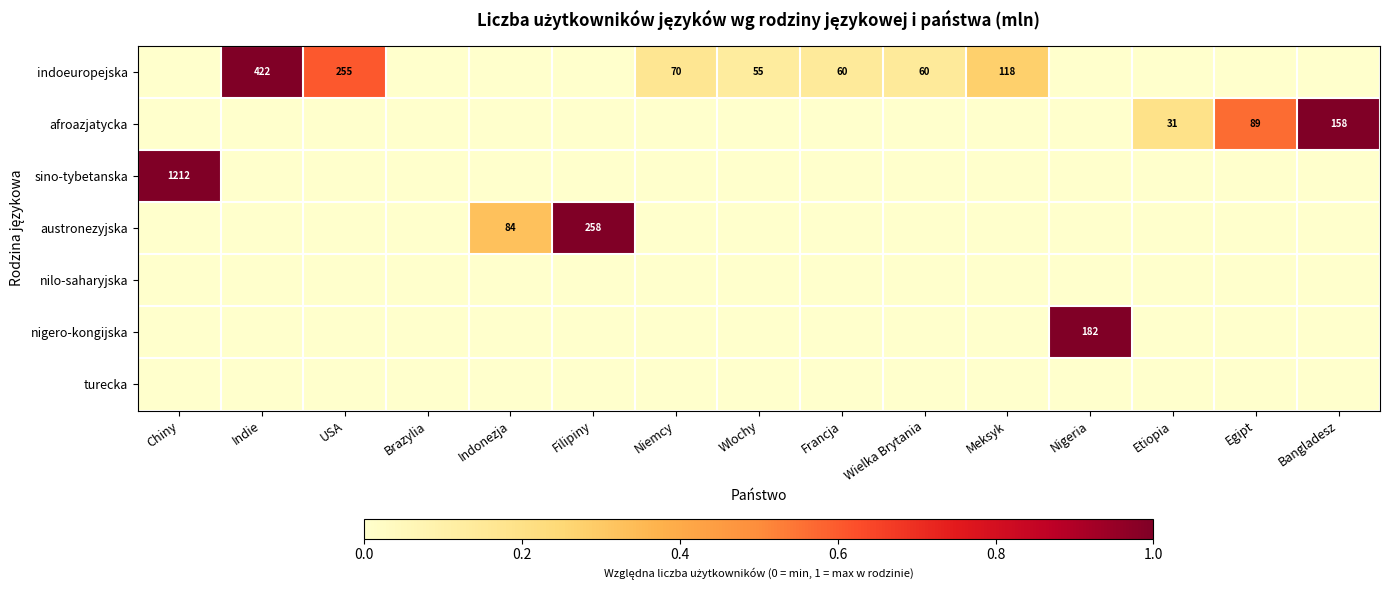

What is the maximum value shown in the chart?

1.0